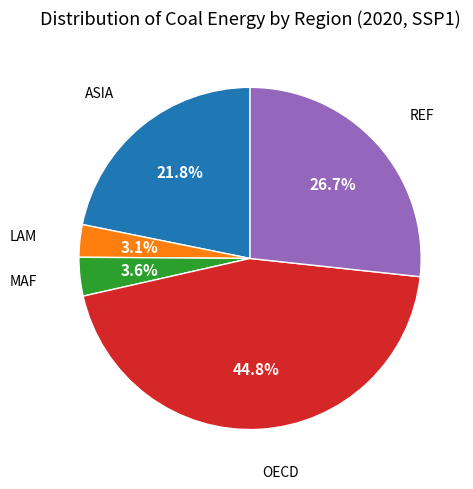

Is there a majority slice in this chart?

No